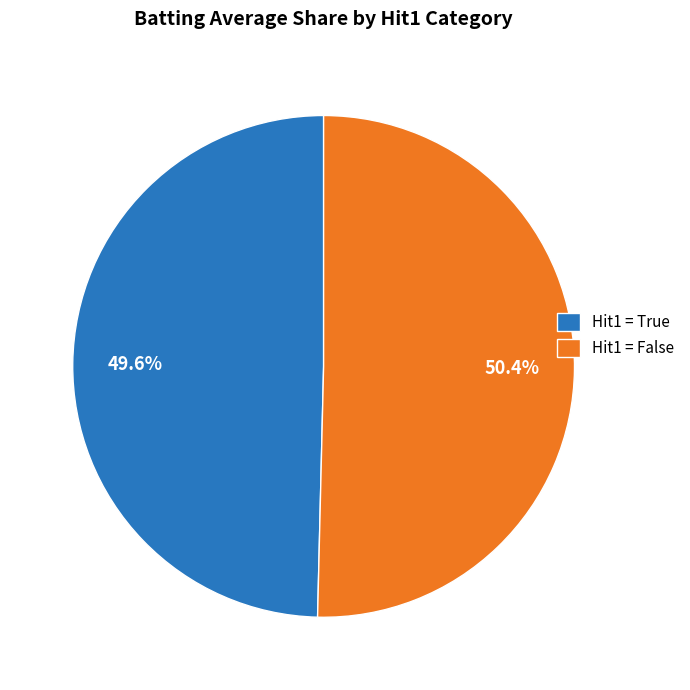

How many segments does this pie chart have?

2